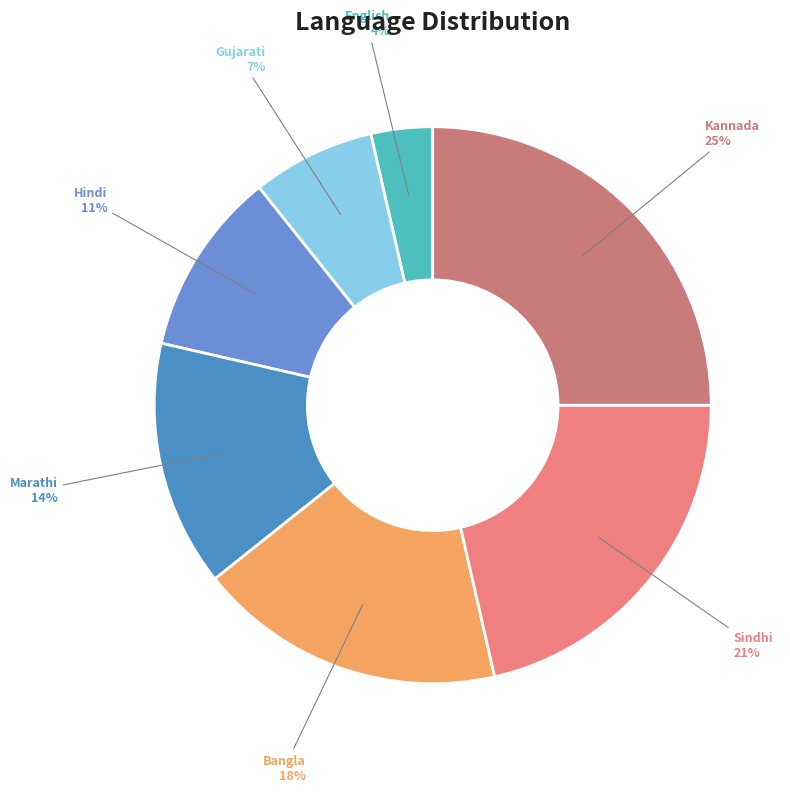

To the nearest percent, what is the combined percentage of Kannada and Marathi?

39%